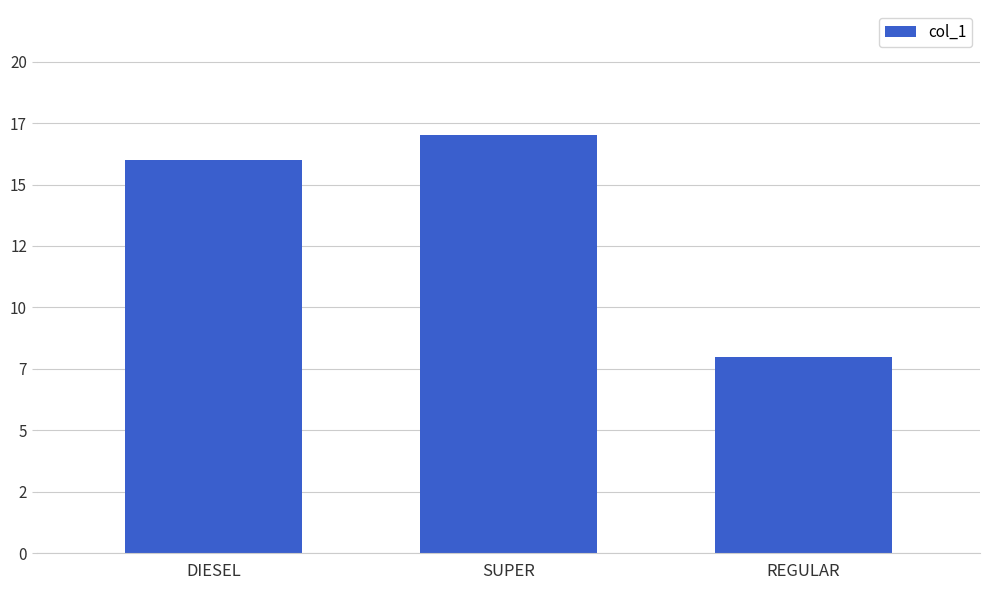

List the labels in order of value, smallest first.

REGULAR, DIESEL, SUPER